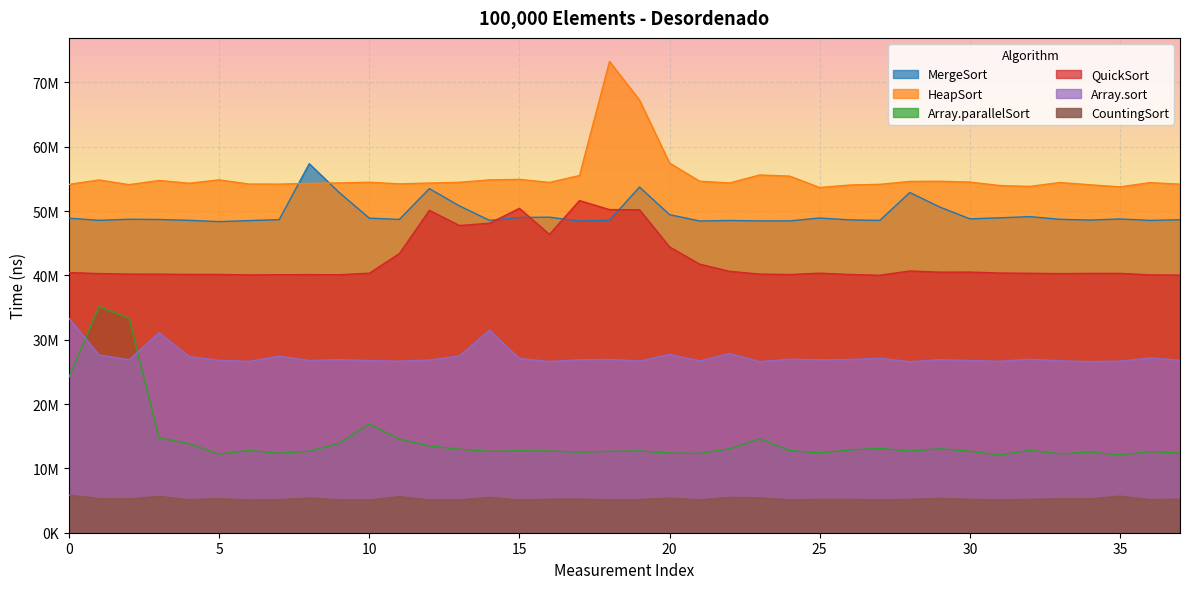

Does the chart display data point markers on the line(s)?

No